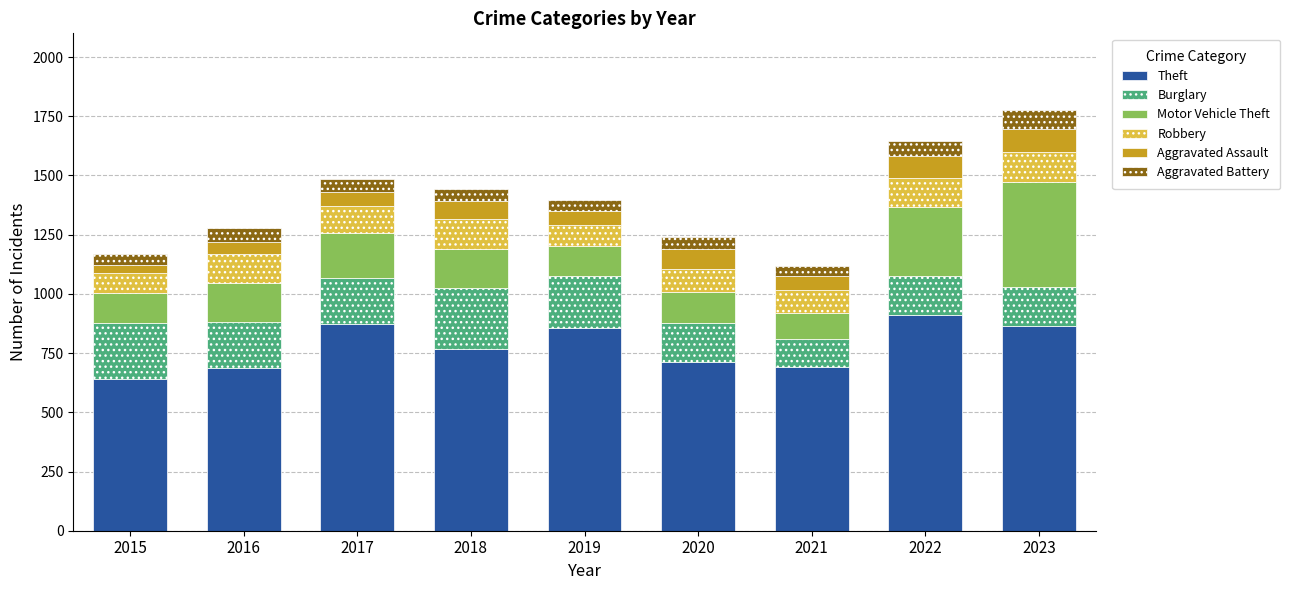

What is the total value across all series at 2017?

1484